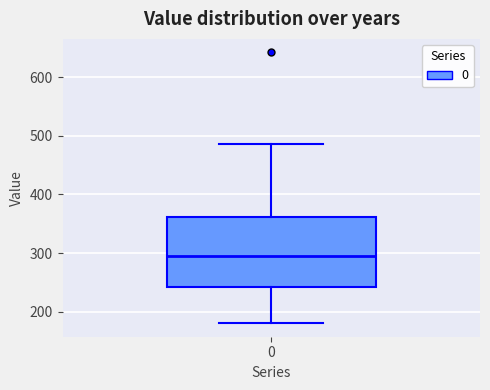

Transcribe this box plot: give where the median line is, the range the box spans, and where the two whiskers end, as read against the y-axis. The values are not printed on the chart, so give them approximately, as read against the axis.

median 290, box 240 to 360, whiskers 180 to 490